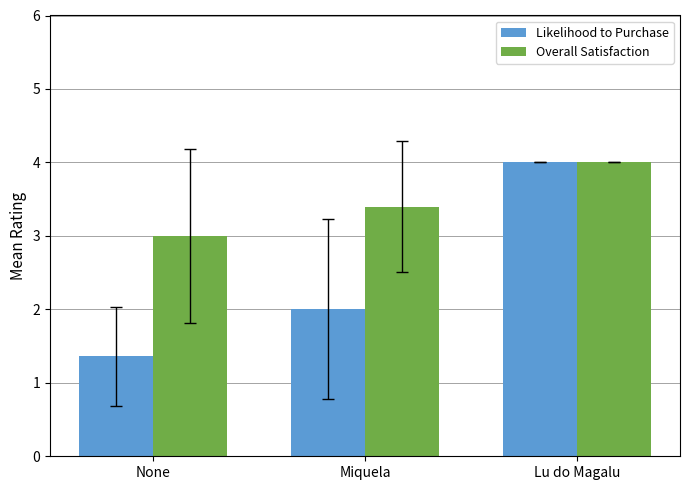

At which label is Likelihood to Purchase closest to 2?

Miquela